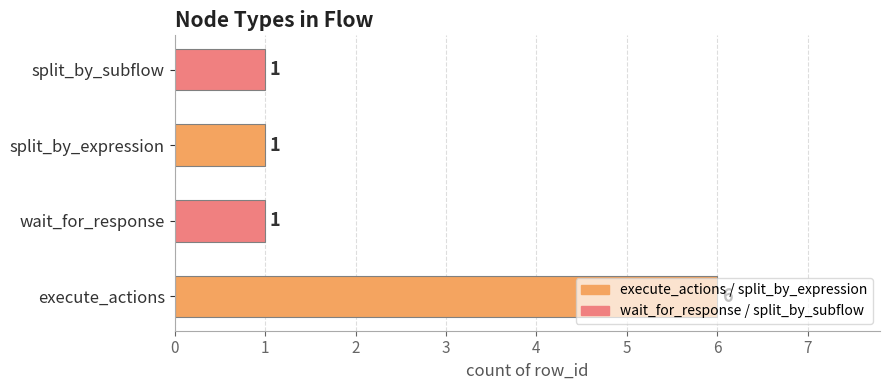

The chart shows a value of 1 at execute_actions. True or false?

False